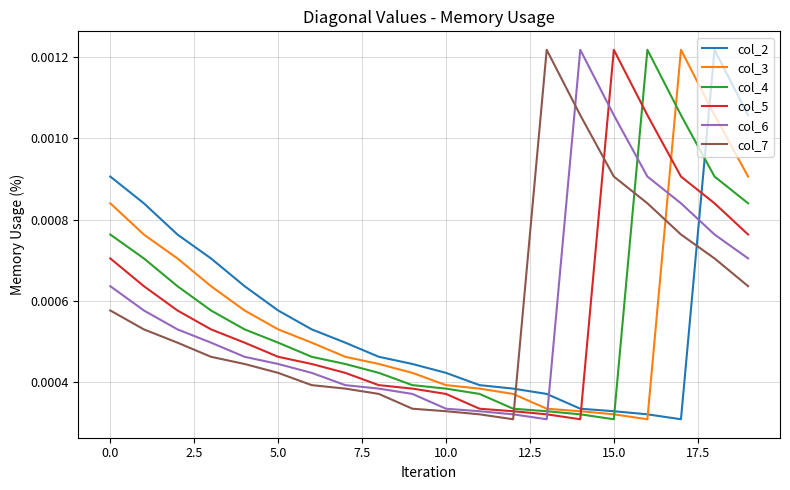

At how many categories does at least one series exceed 0?

20